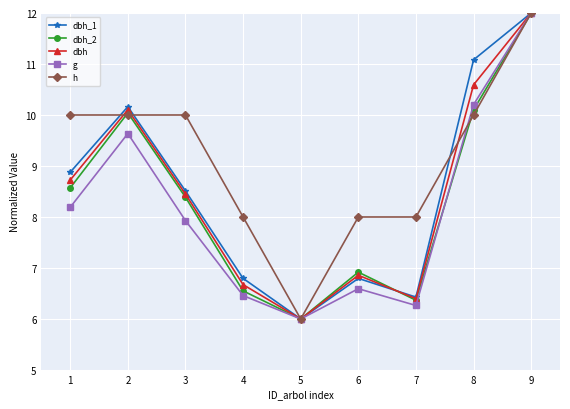

Is it true that dbh equals 3.3 at 2?

False